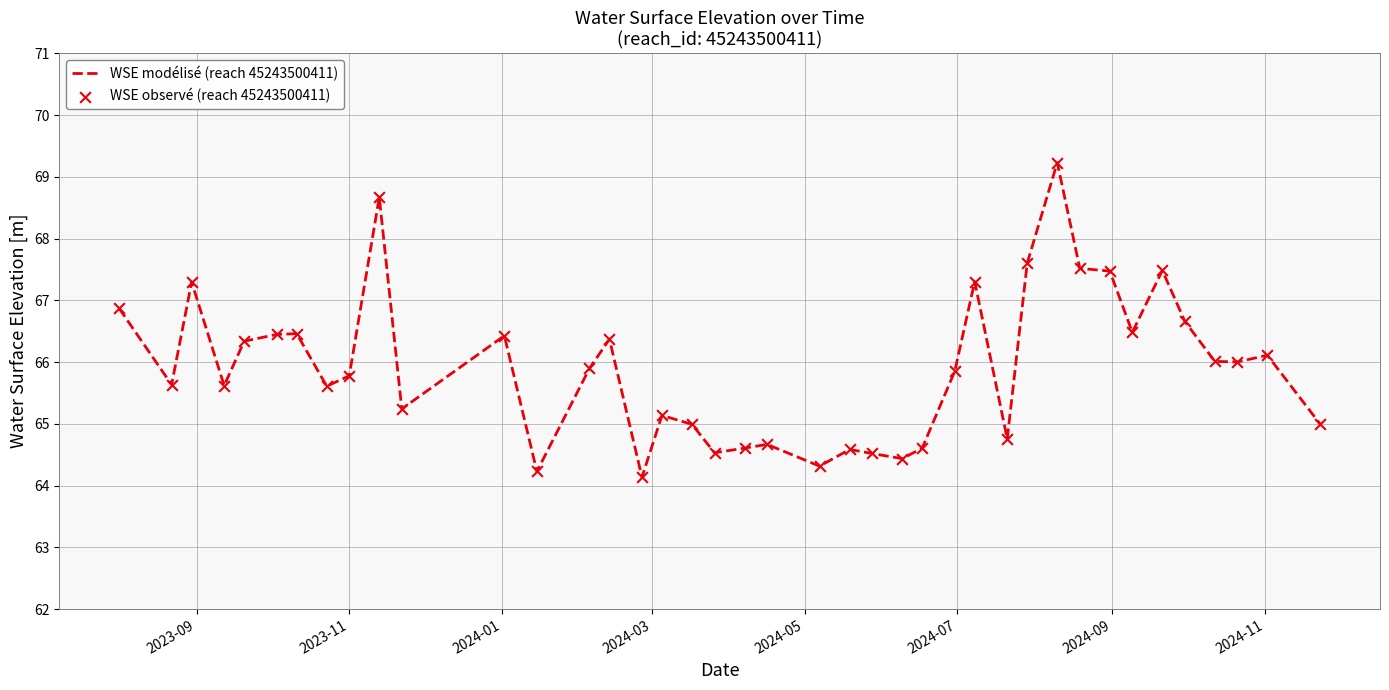

What is the smallest value displayed?

64.1